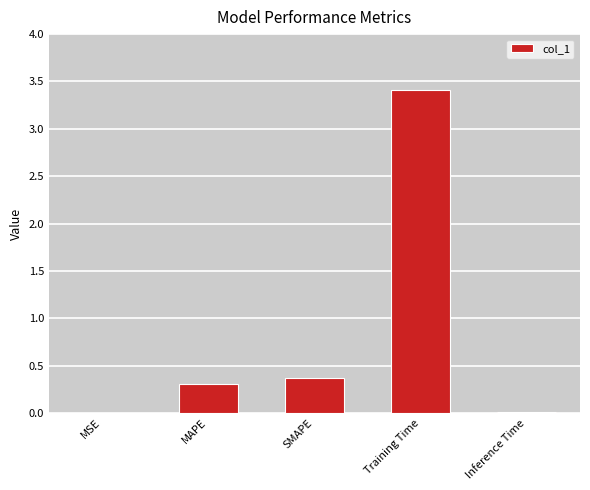

Between Training Time and MSE, which is larger?

Training Time